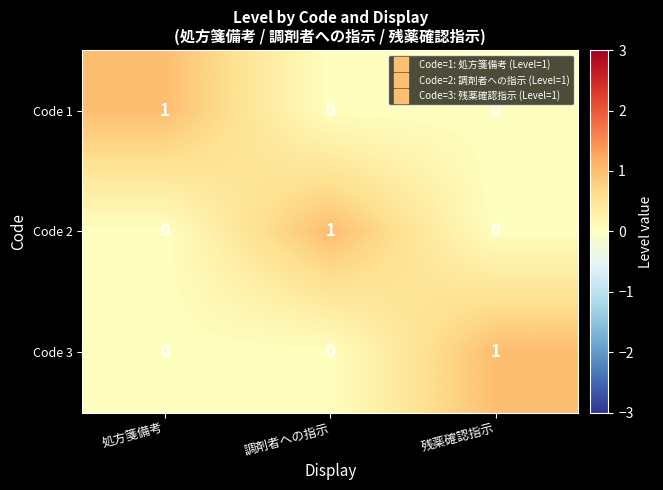

How many Code 3 values are between 0 and 1?

3